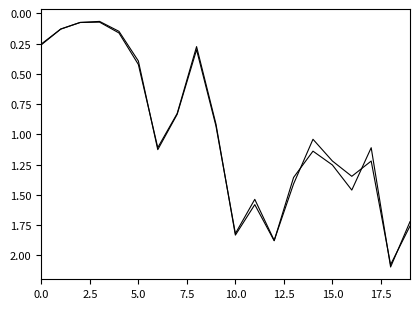

Does the chart have visible grid lines?

No